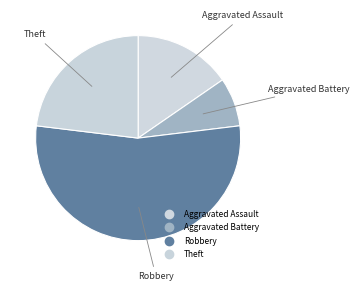

Combined, do Robbery and Theft account for over 50%?

Yes